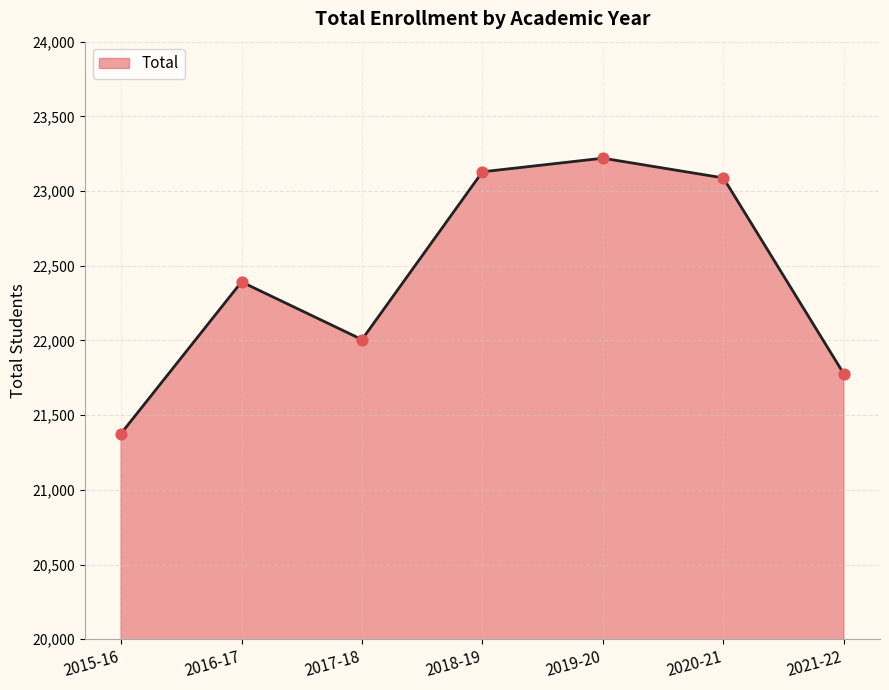

Approximately how many times larger is the value at 2015-16 compared to 2019-20?

0.9